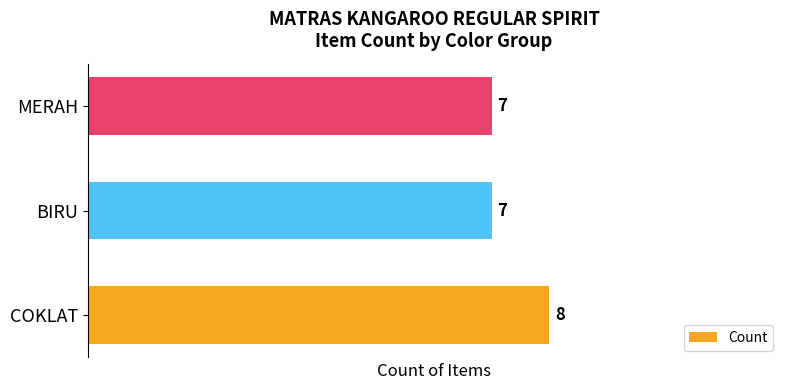

Reading top to bottom, transcribe all the data shown in this chart.

7	7	8